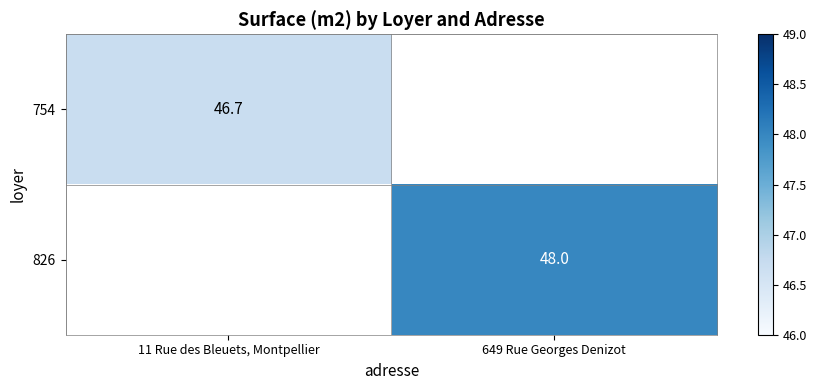

At how many categories does at least one series exceed 47?

1